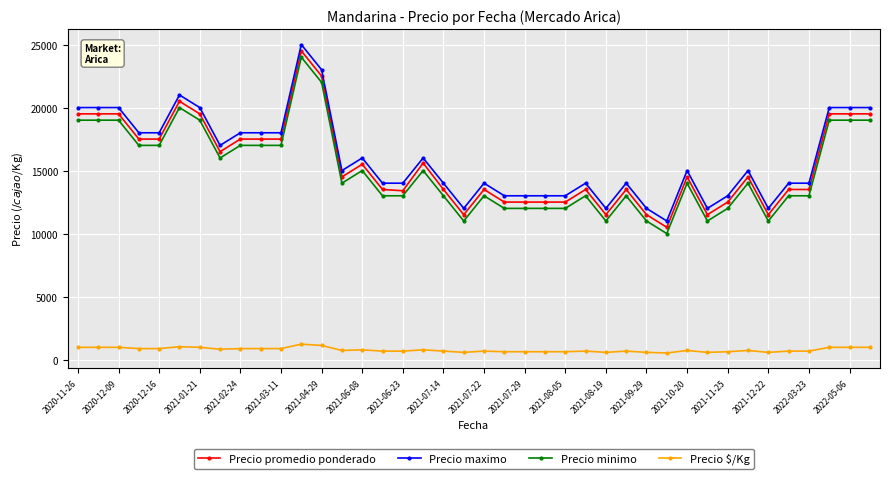

True or false: Precio maximo and Precio minimo cross at least once.

False